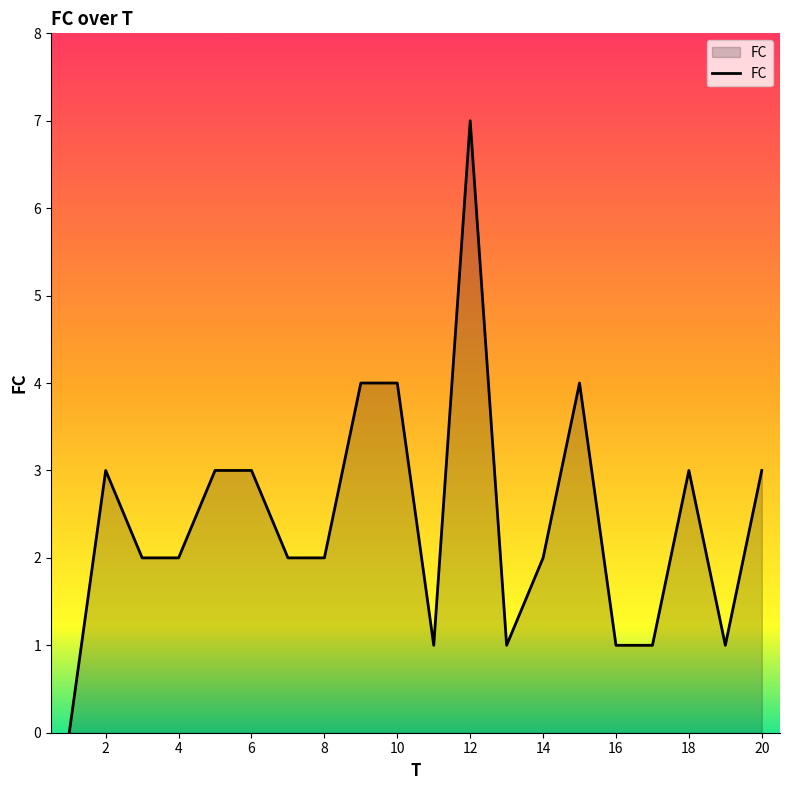

Reading left to right, what are all the values shown in this chart?

0	3	2	2	3	3	2	2	4	4	1	7	1	2	4	1	1	3	1	3